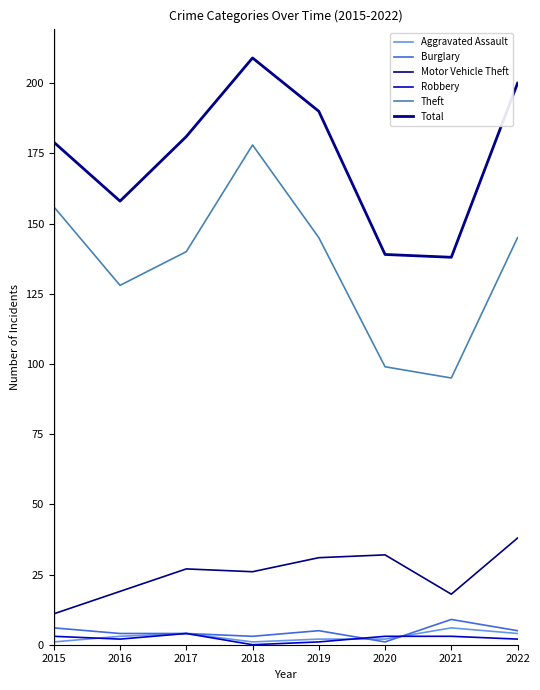

What is the difference between the highest and lowest values at 2016?

156